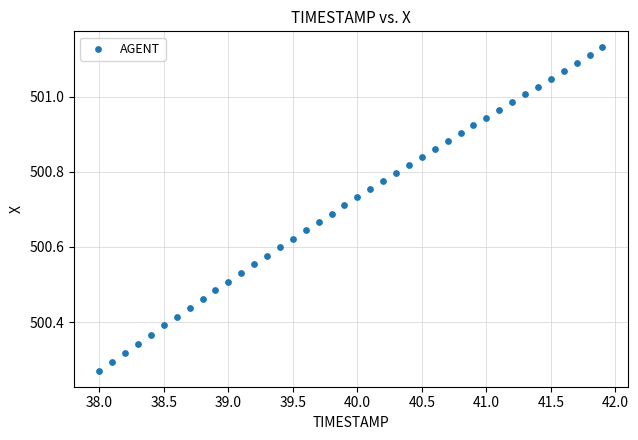

What is the range of Y values (max minus min)?

0.9